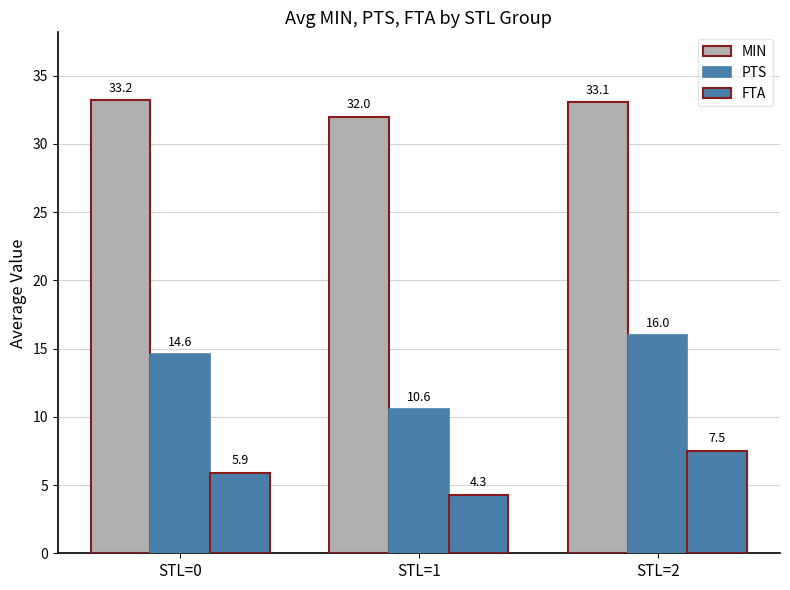

Is the value of FTA at STL=1 greater than the value of PTS at STL=1?

No